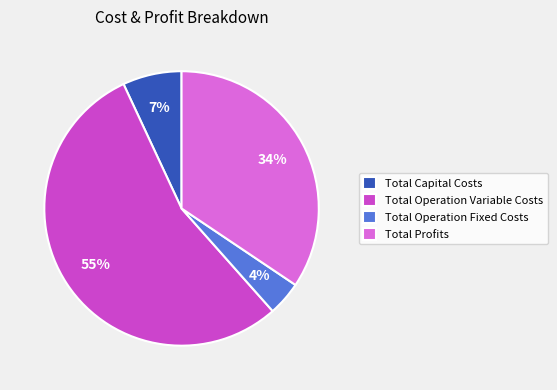

How many segments does this pie chart have?

4